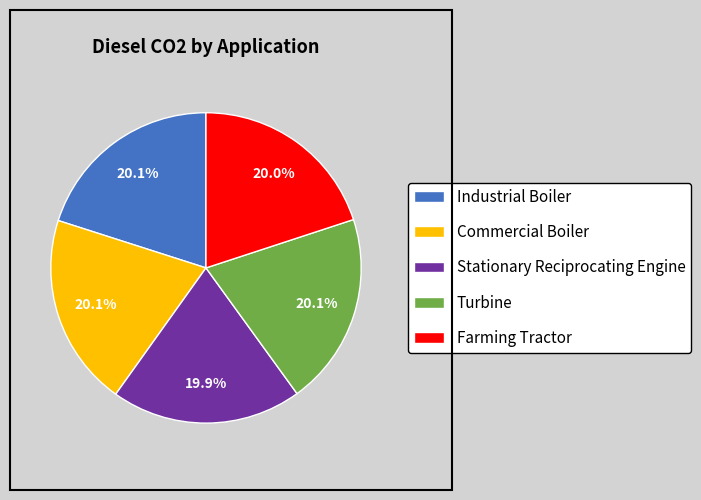

Is the sum of Farming Tractor and Stationary Reciprocating Engine greater than half?

No